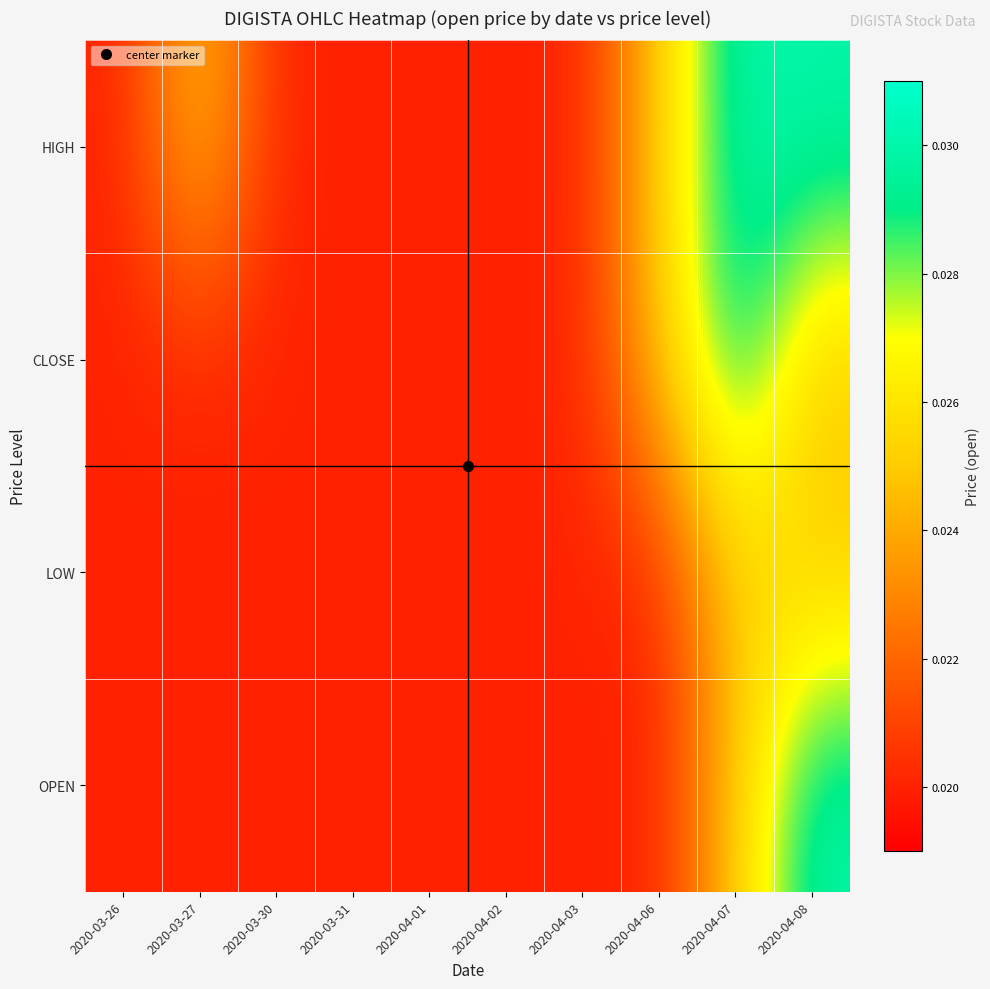

At how many categories does at least one series exceed 0?

10